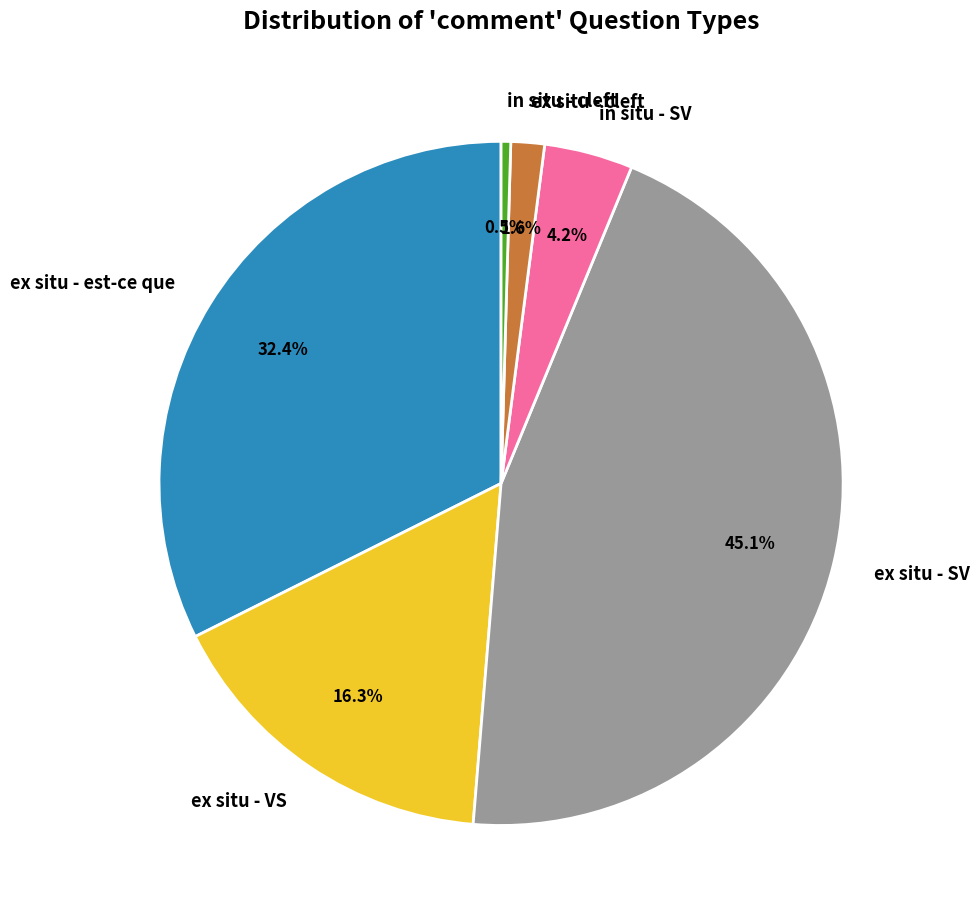

How many segments does this pie chart have?

6